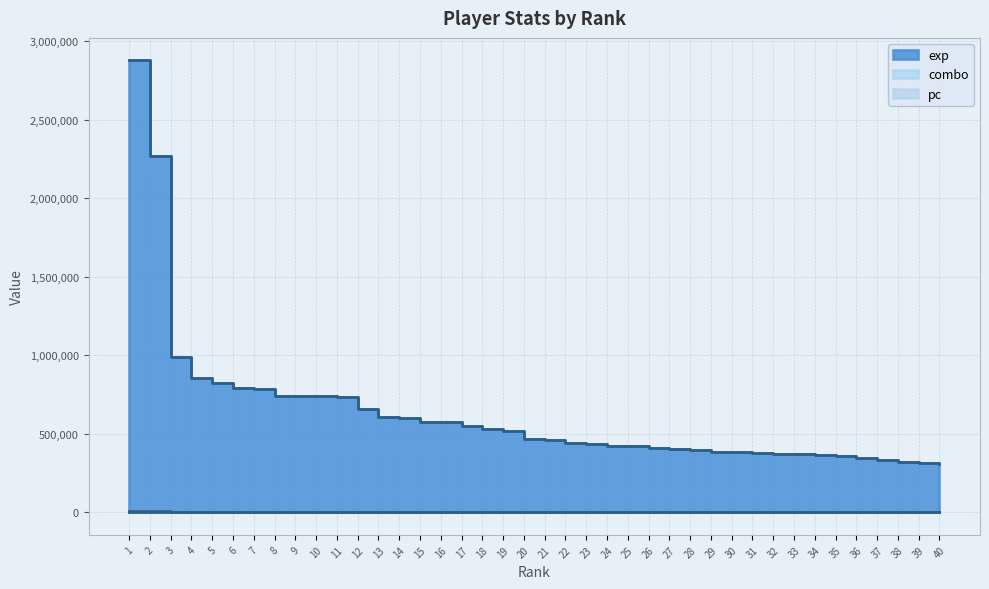

Rank the series by their maximum value, from highest to lowest.

exp, pc, combo